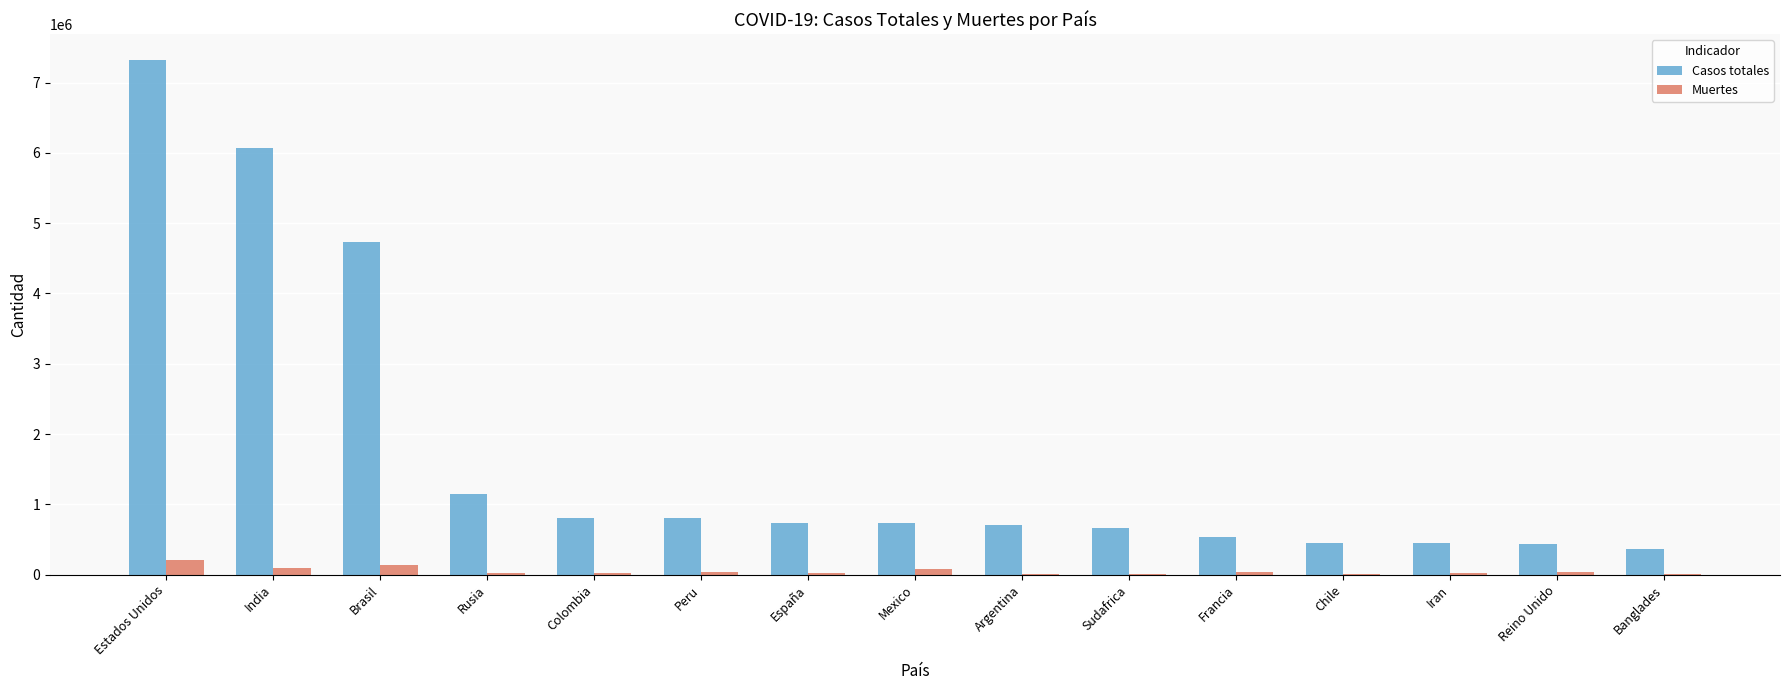

How many data points does each series have?

15